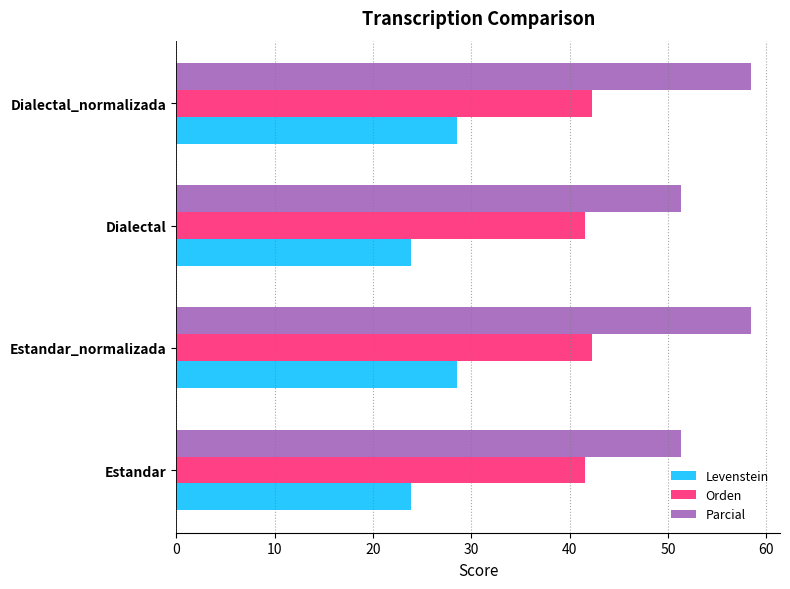

List the series in order of their peak value, lowest first.

Levenstein, Orden, Parcial